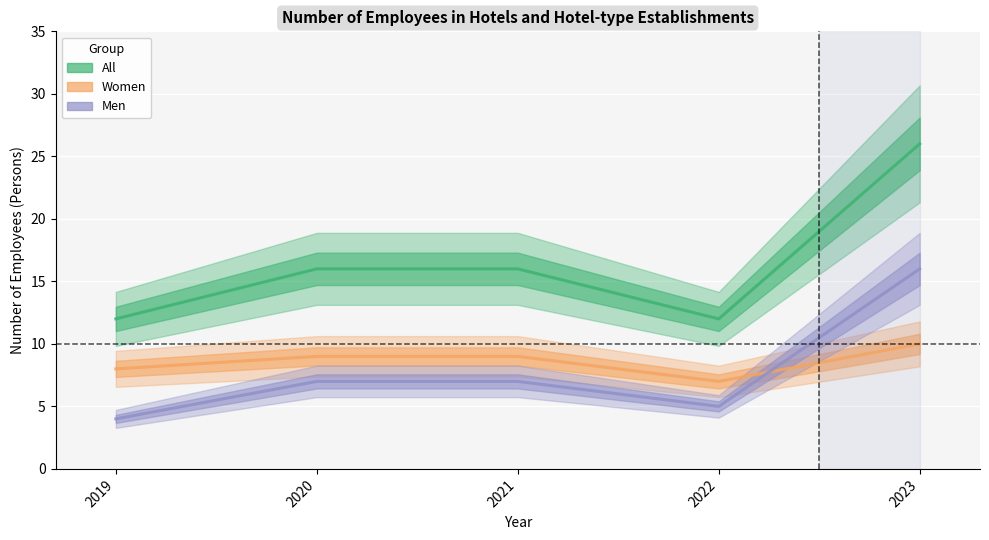

What is the total value across all series at 2020?

32